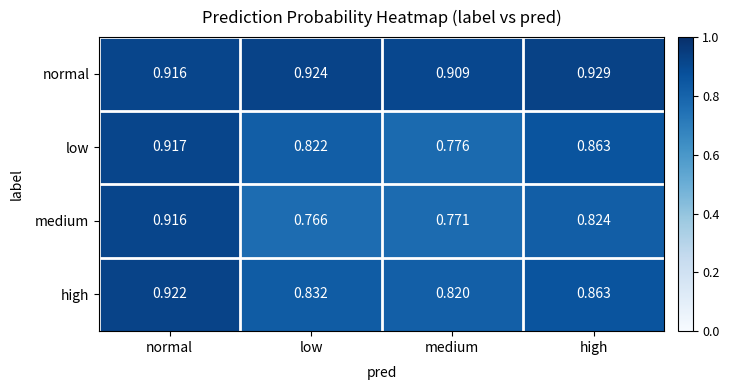

Rank the series at low from highest to lowest value.

normal, high, low, medium